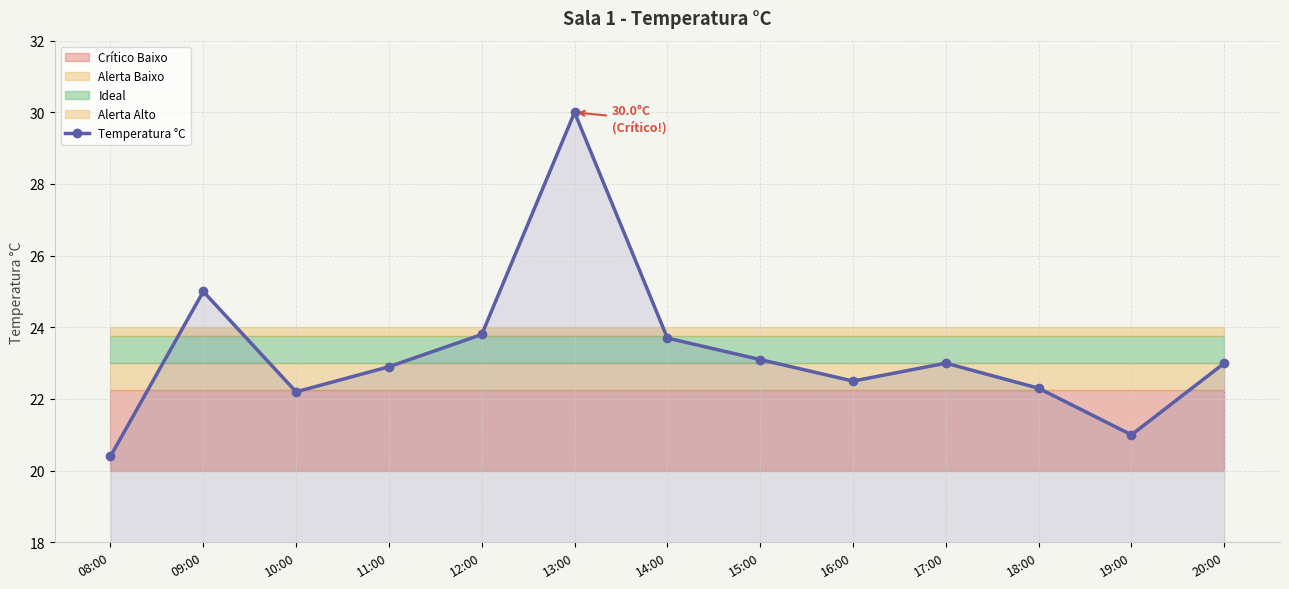

What is the difference between the values at 19:00 and 17:00?

2.0